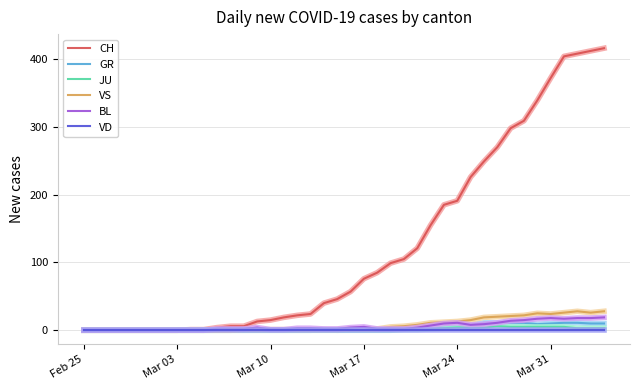

Which series has the largest total across all categories?

CH